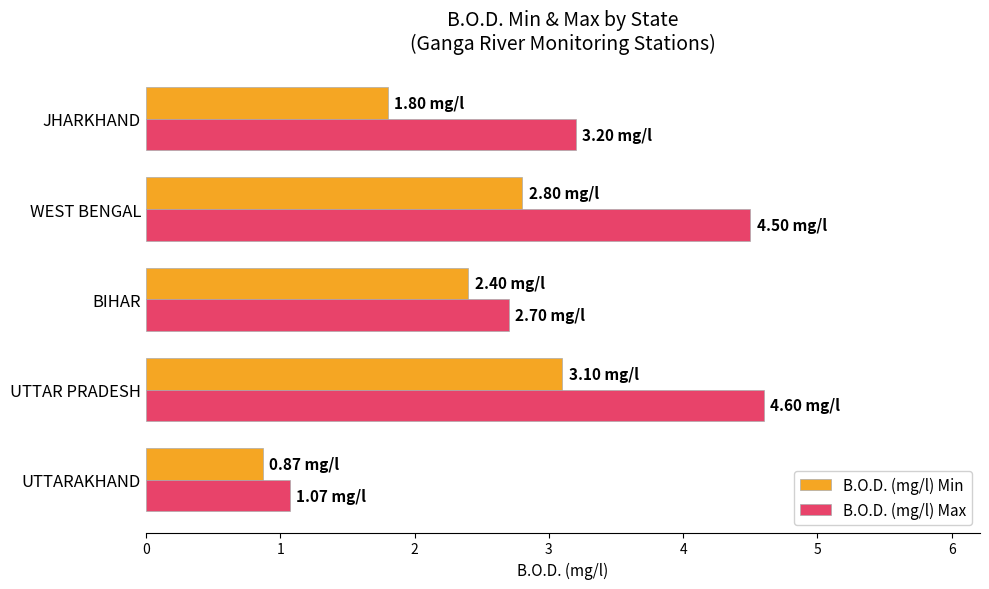

At how many categories does at least one series exceed 2?

4